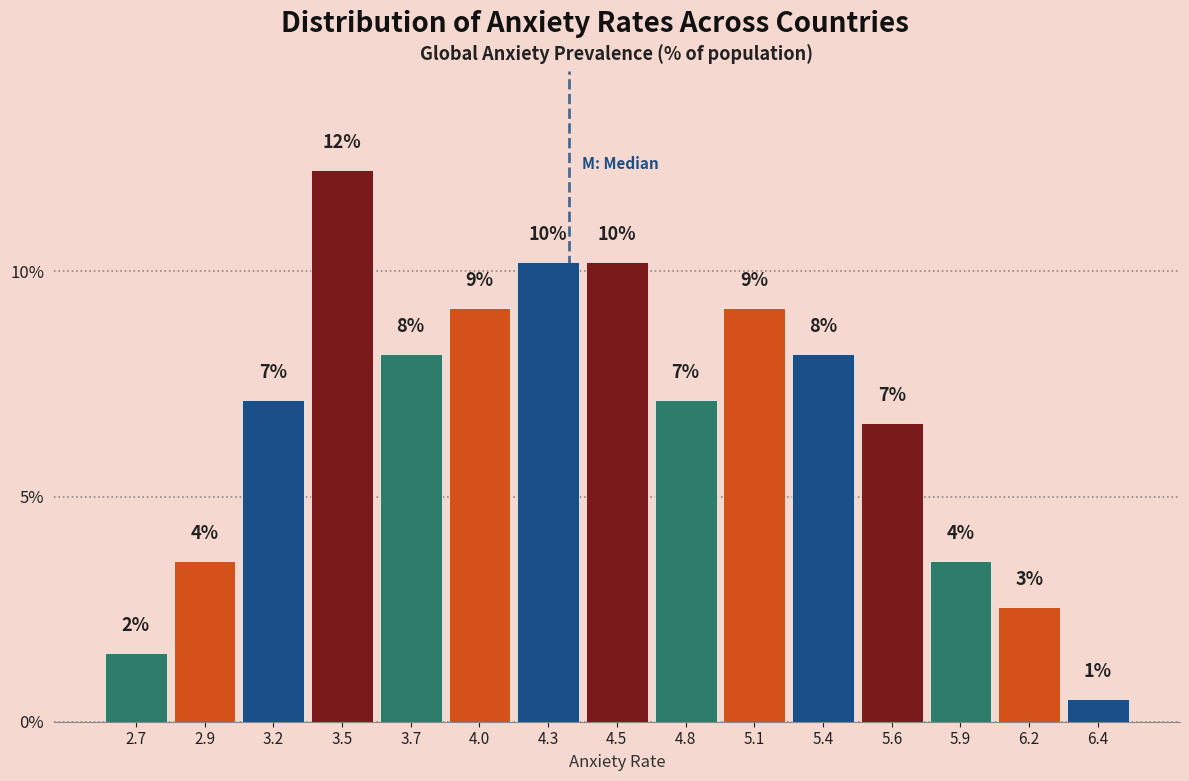

How many bars are there in total?

15